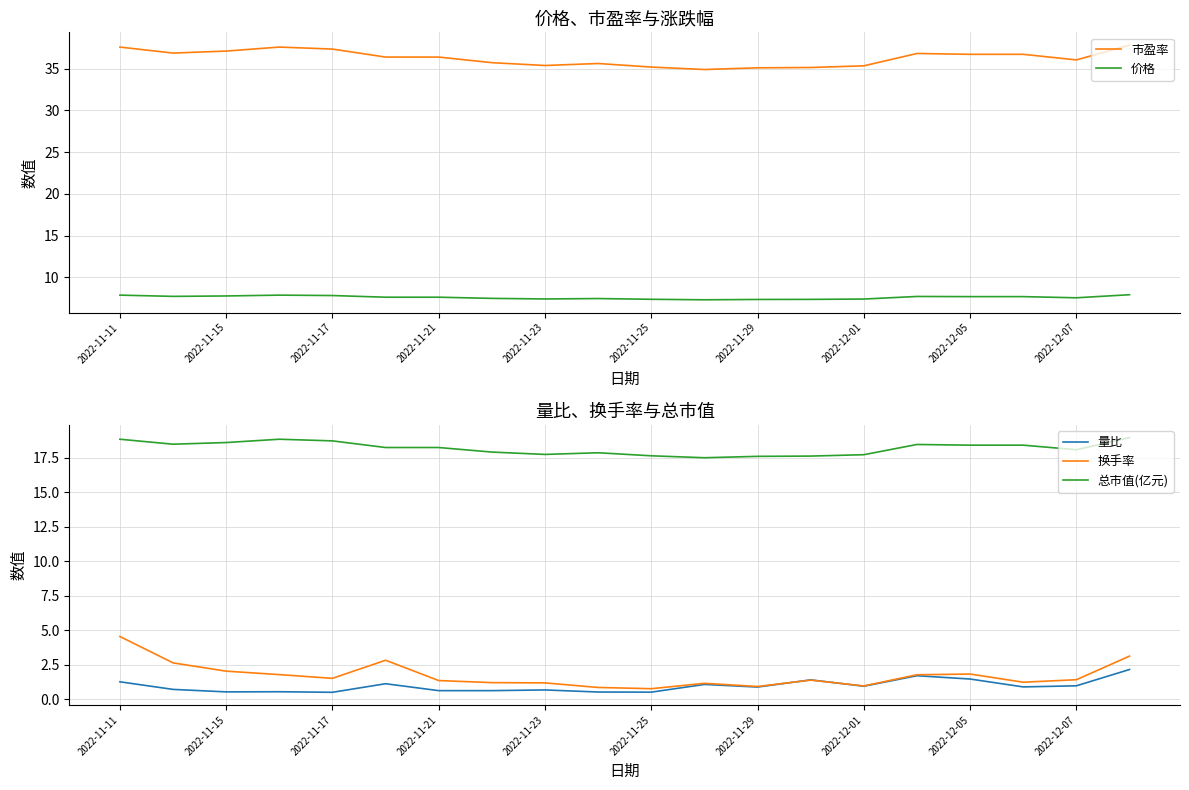

What is the sum of all 量比 values?

19.3